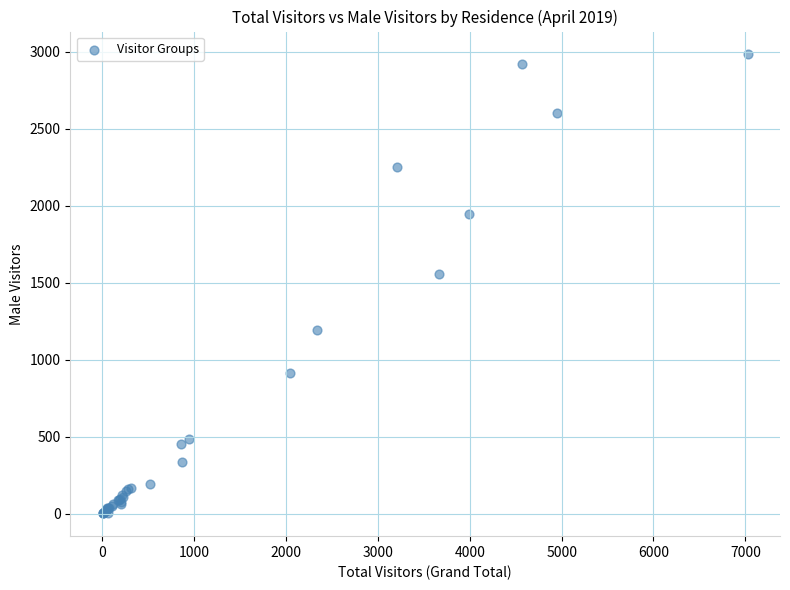

What Y value in the scatter plot is closest to 1491?

1556